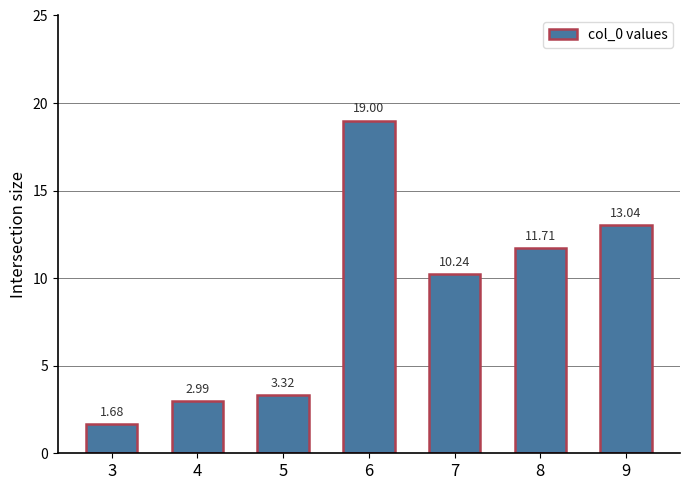

Rank the categories by value from lowest to highest.

3, 4, 5, 7, 8, 9, 6